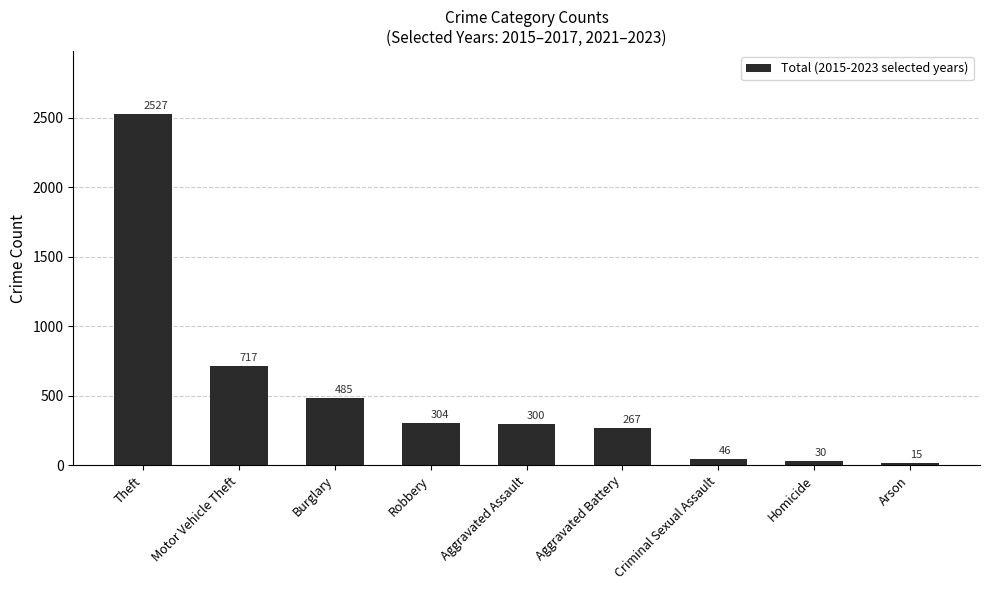

The chart shows a value of 485 at Burglary. True or false?

True